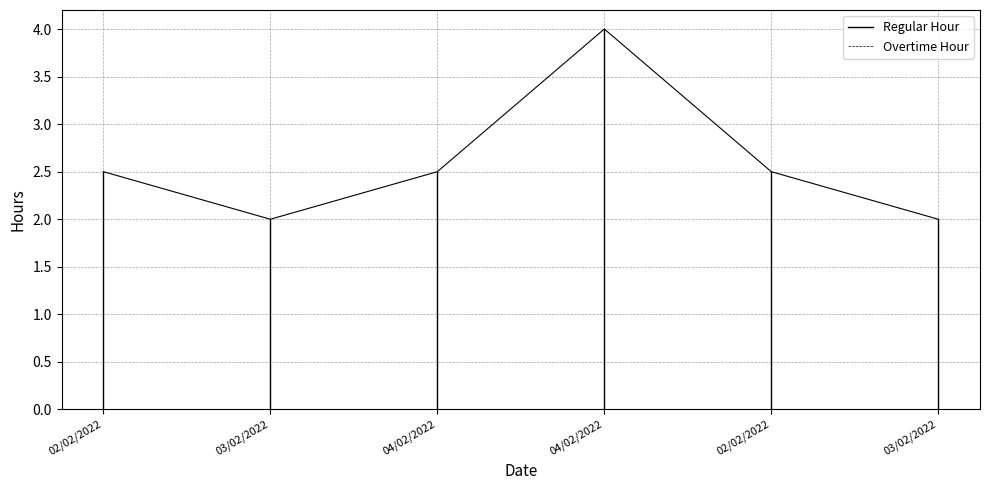

Does the chart display data point markers on the line(s)?

No